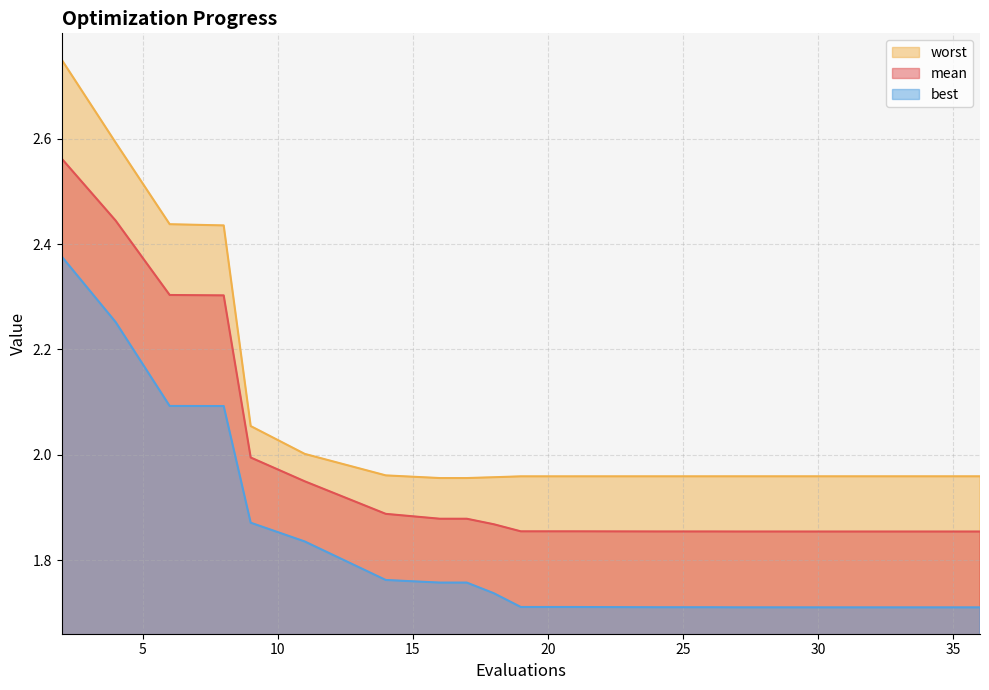

Rank the series by their average value, from highest to lowest.

worst, mean, best